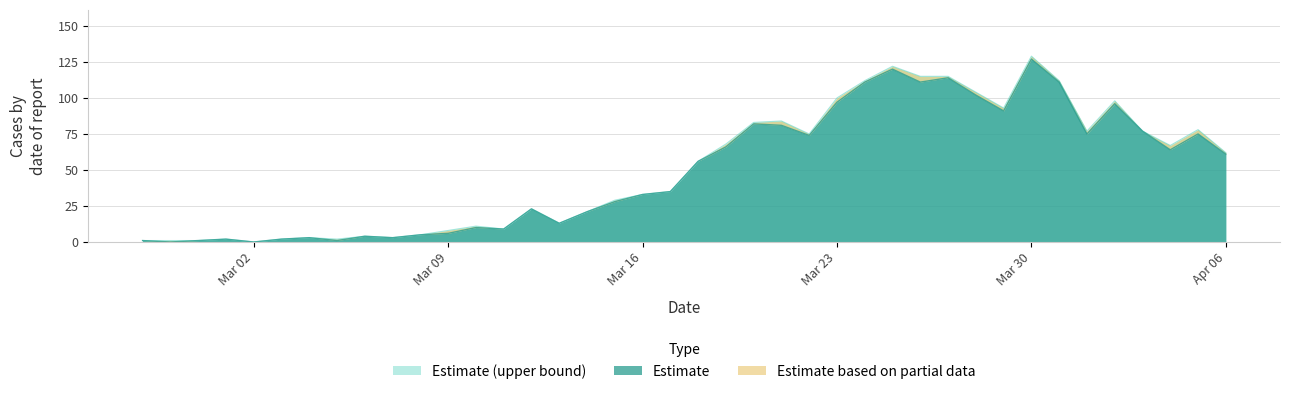

How many points are higher than both their immediate neighbors (excluding endpoints)?

11